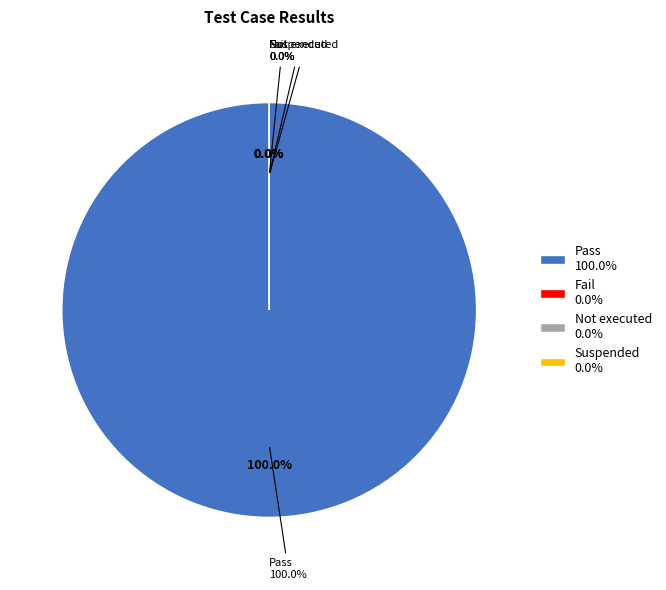

What is the smallest slice in the pie chart?

Fail